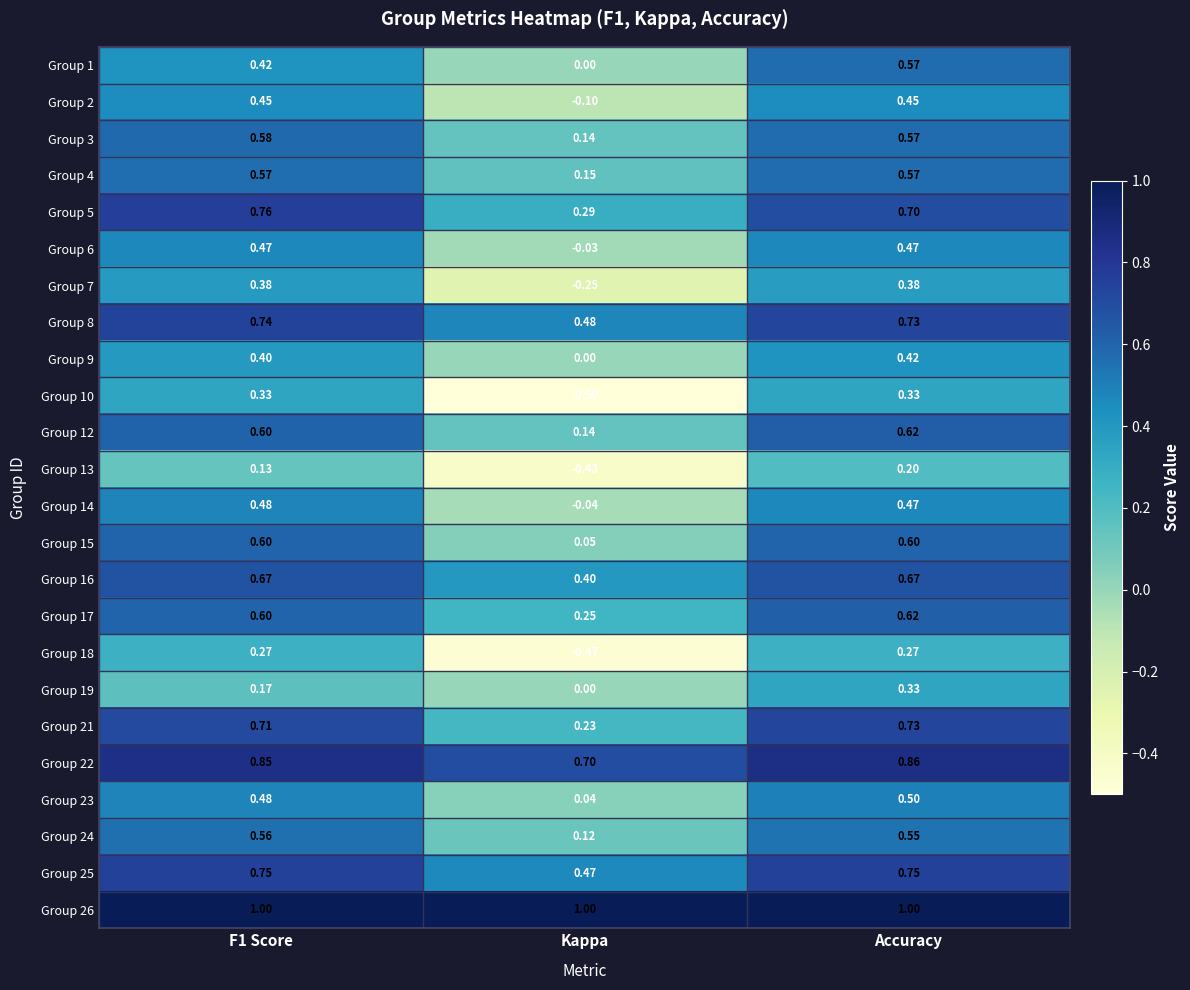

At which label is Group 21 closest to 0?

Kappa